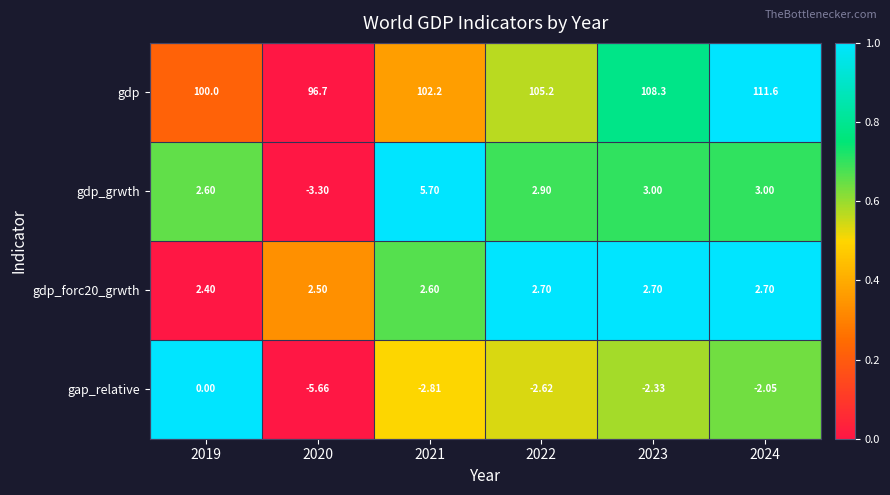

Which series has the largest total across all categories?

gdp